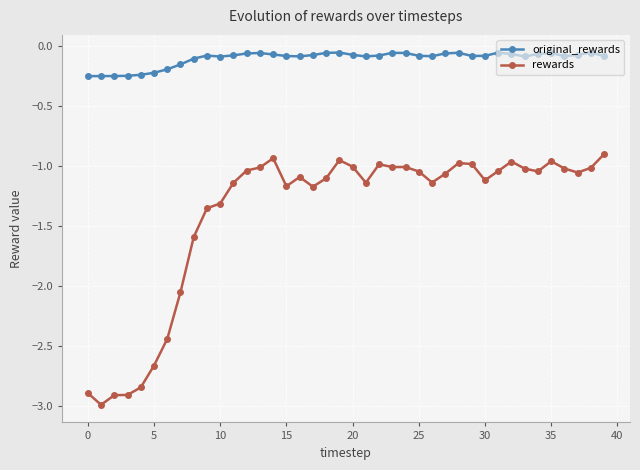

True or false: original_rewards and rewards intersect in this chart.

False